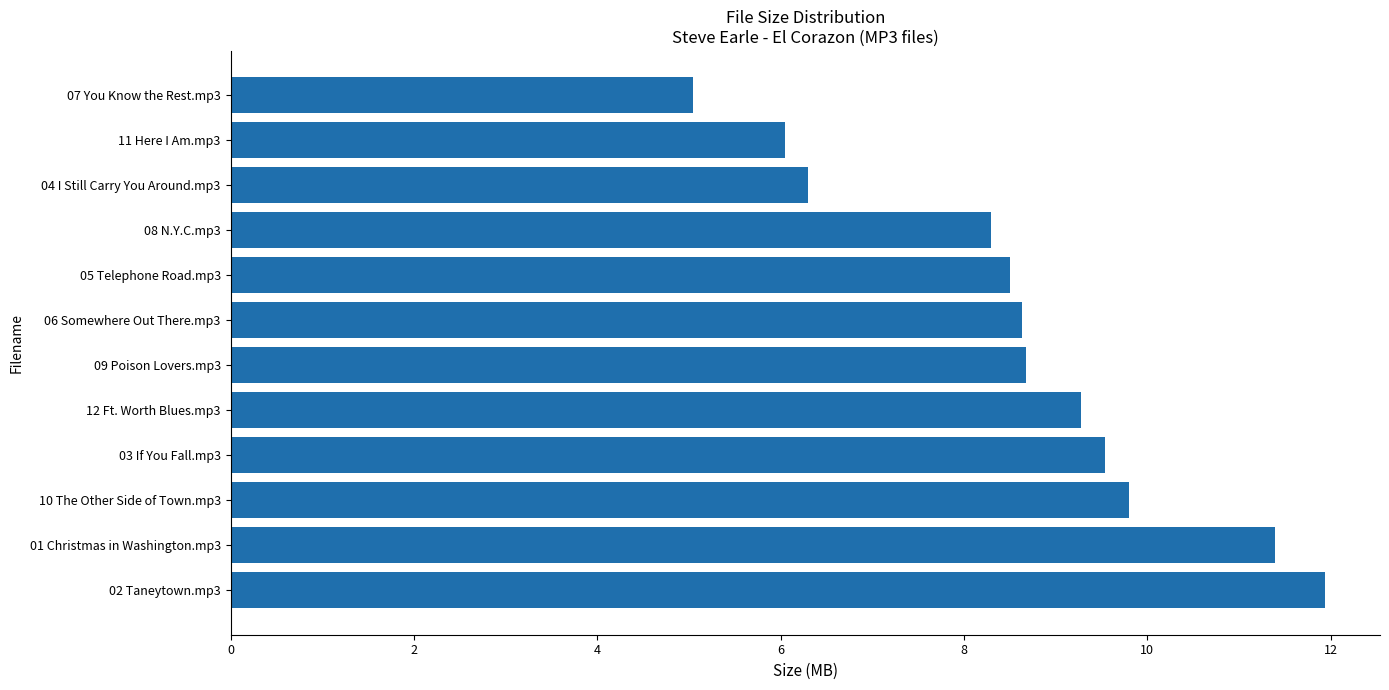

What is the sum of all values?

103.4